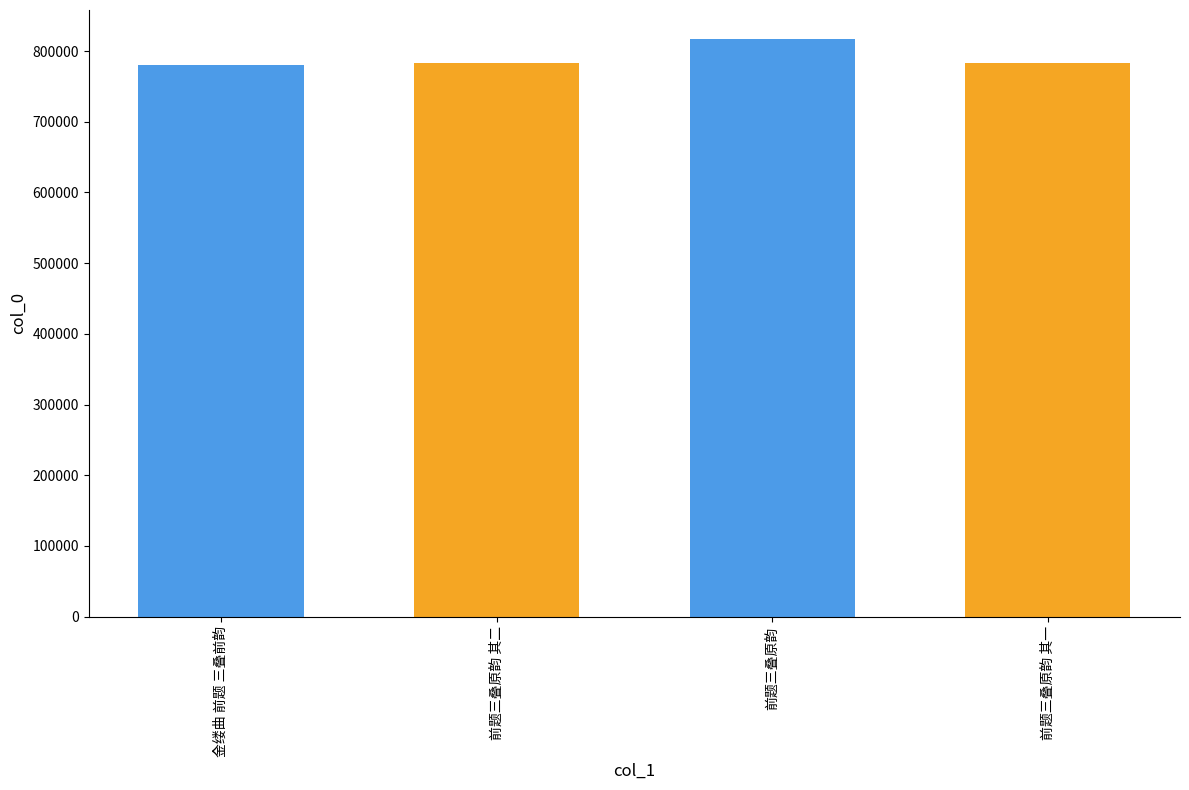

How many series are shown in this chart?

1